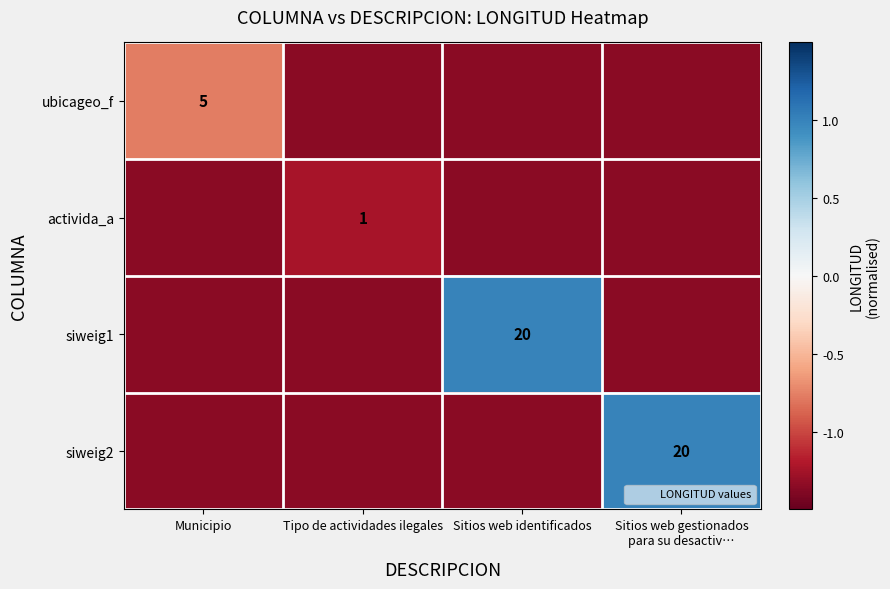

Which category has the highest value in the ubicageo_f series?

Municipio